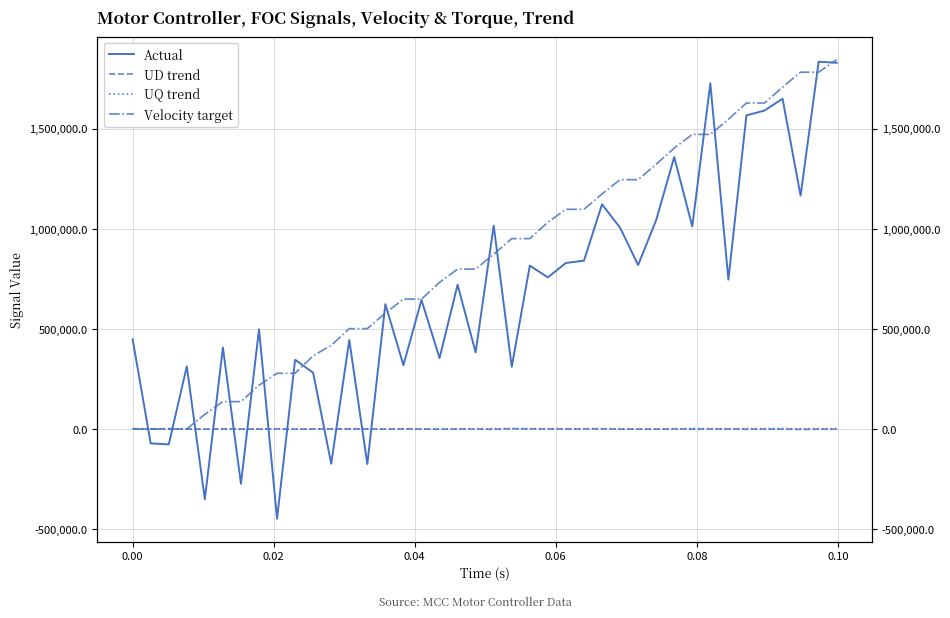

The value of Velocity target at 9 is 378742. True or false?

False